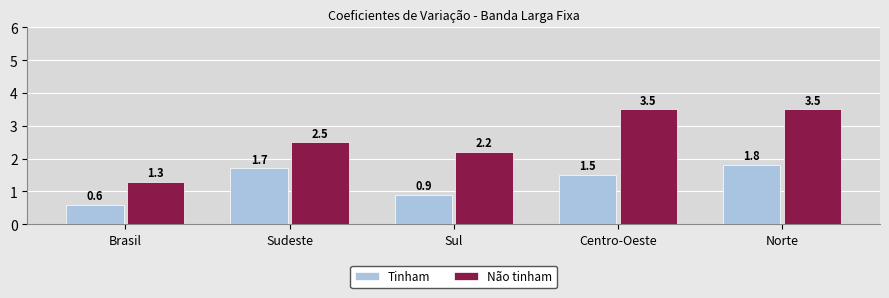

Where does the Tinham series first go above 1?

Sudeste